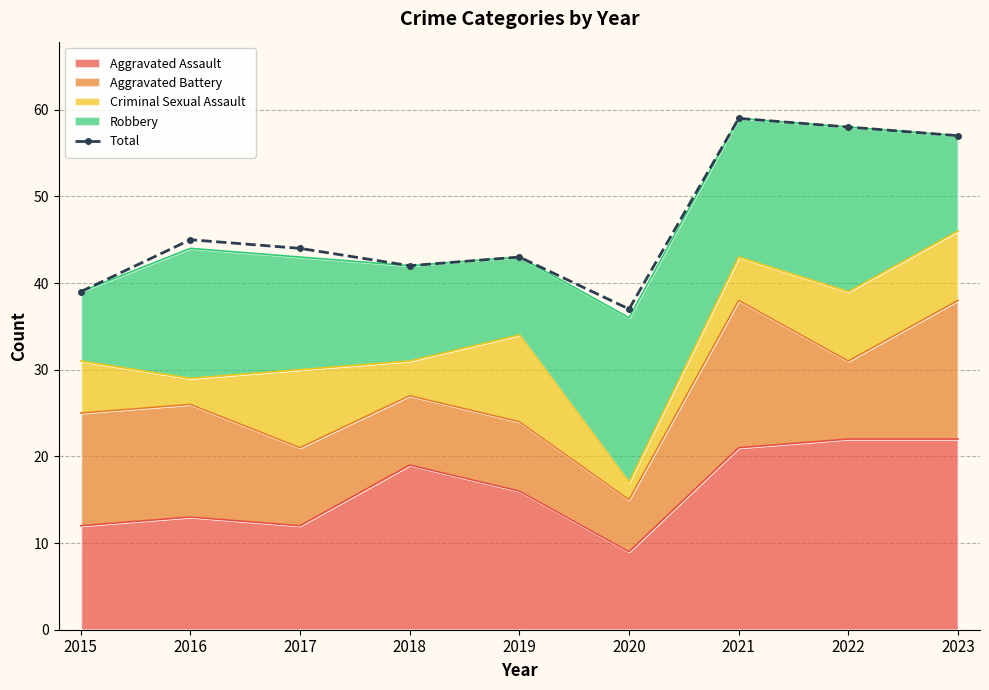

What is the smallest value displayed?

37